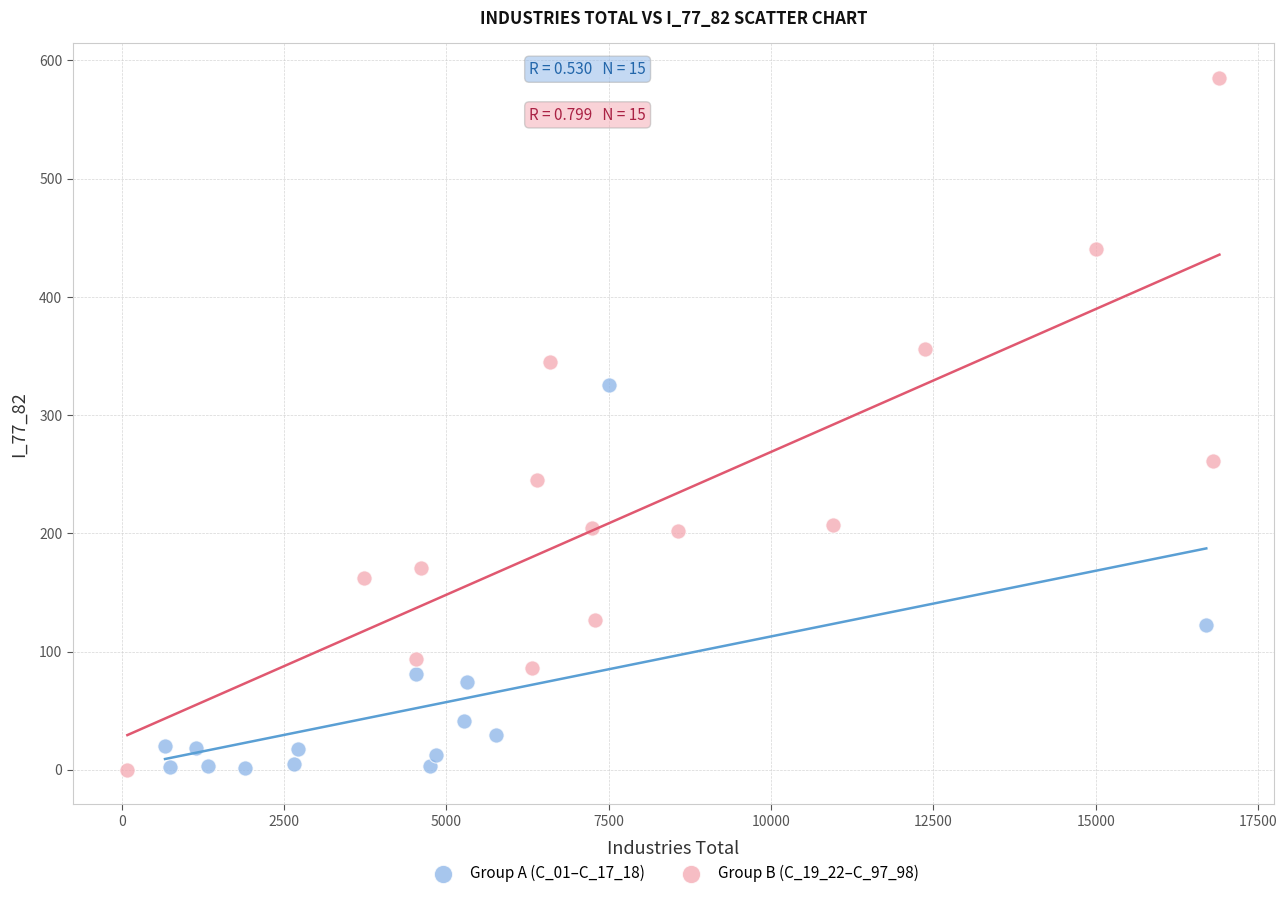

Which series has the largest Y range (max minus min)?

Group B (C_19_22–C_97_98)